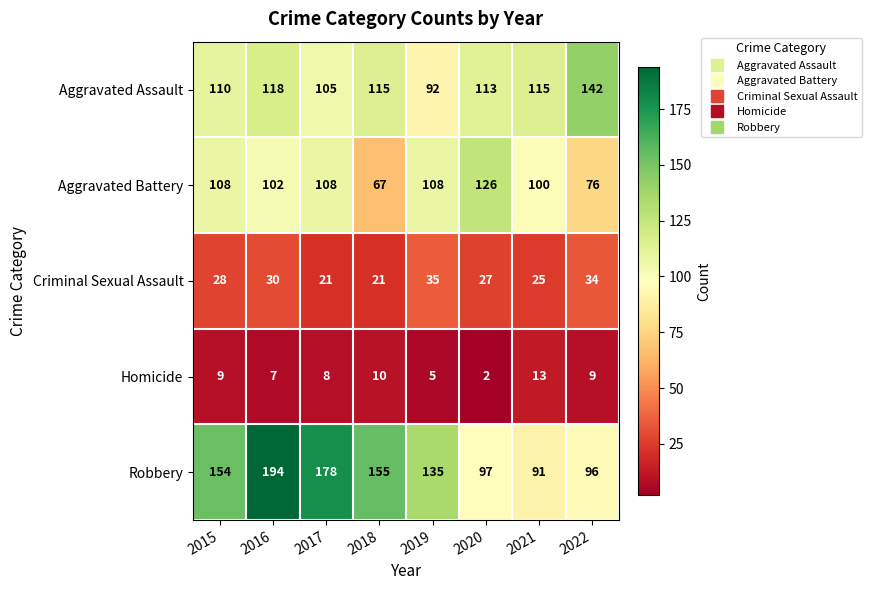

List the series in order of their peak value, highest first.

Robbery, Aggravated Assault, Aggravated Battery, Criminal Sexual Assault, Homicide